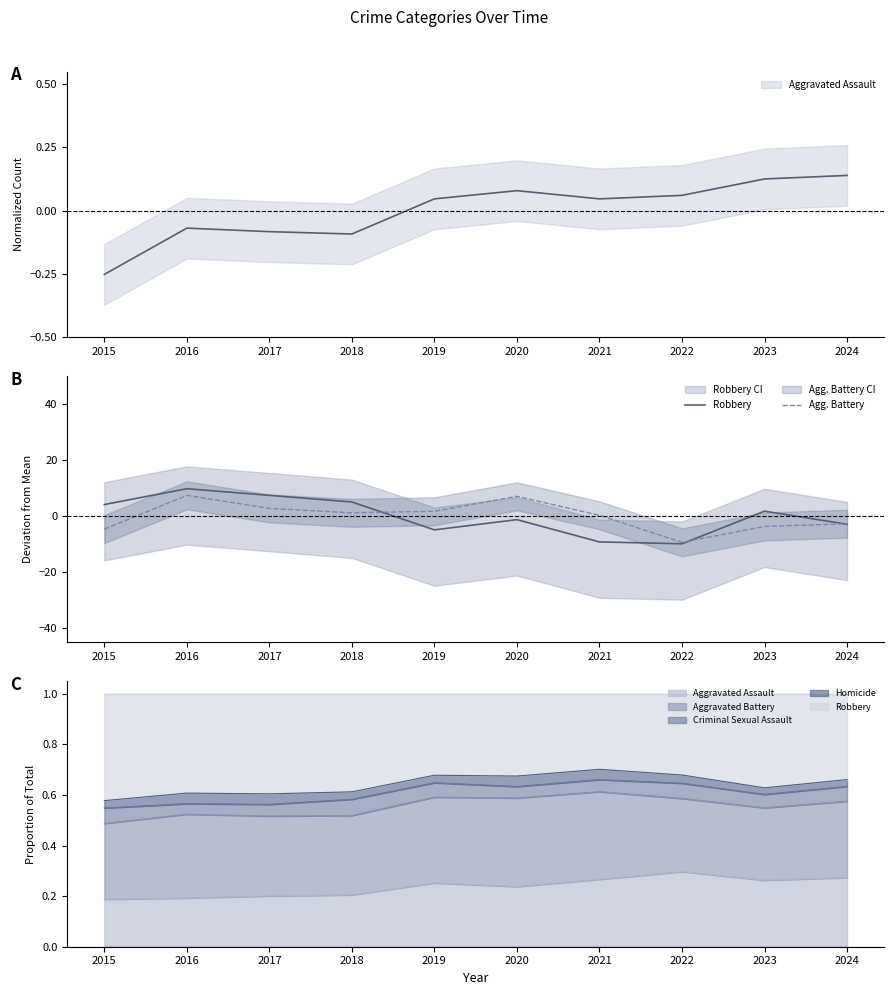

What is the difference between the Agg. Battery values at 2023 and 2018?

4.9